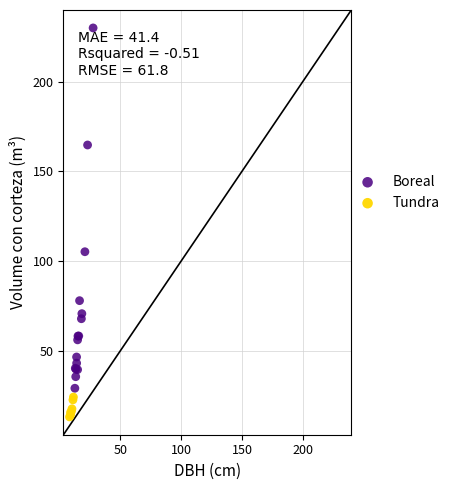

Which series has the widest spread of Y values?

Boreal